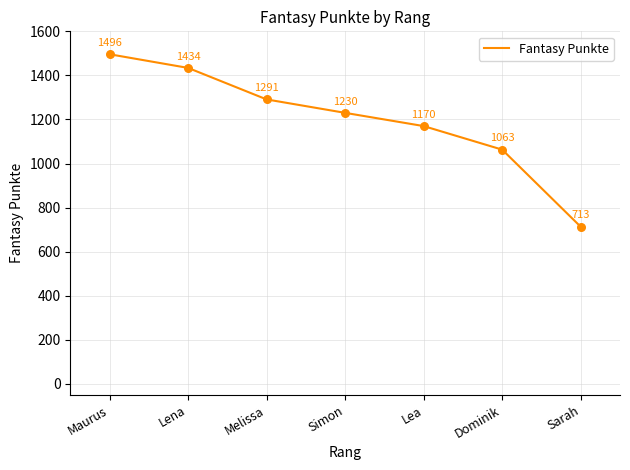

Which has a higher value, Maurus or Dominik?

Maurus